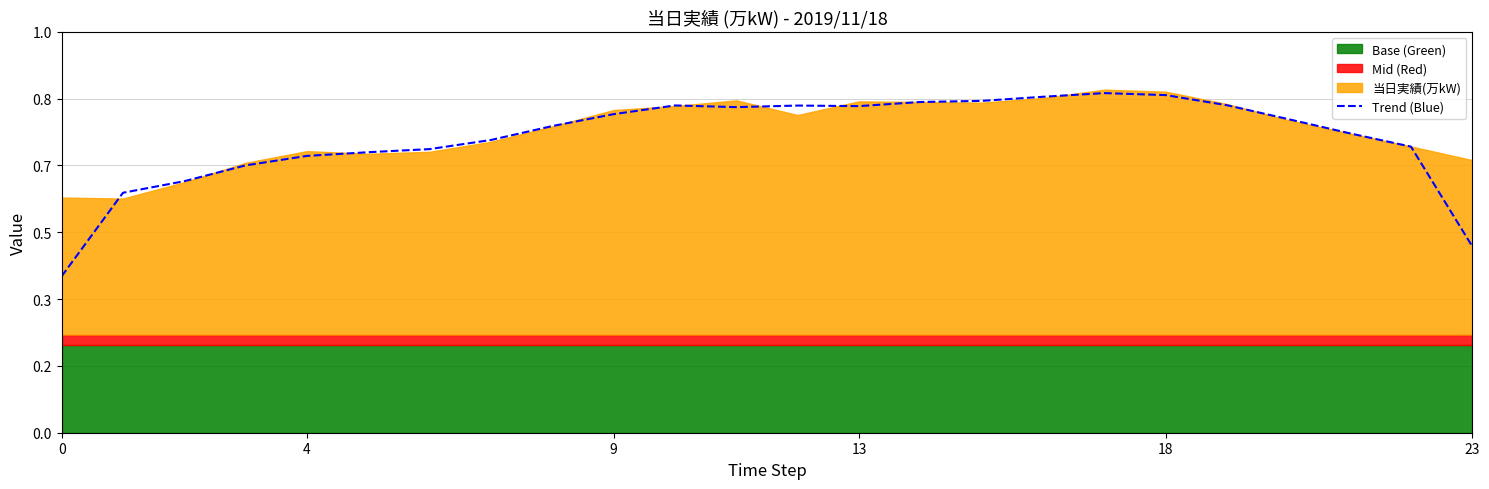

The chart shows a value of 0.3 at 4. True or false?

False